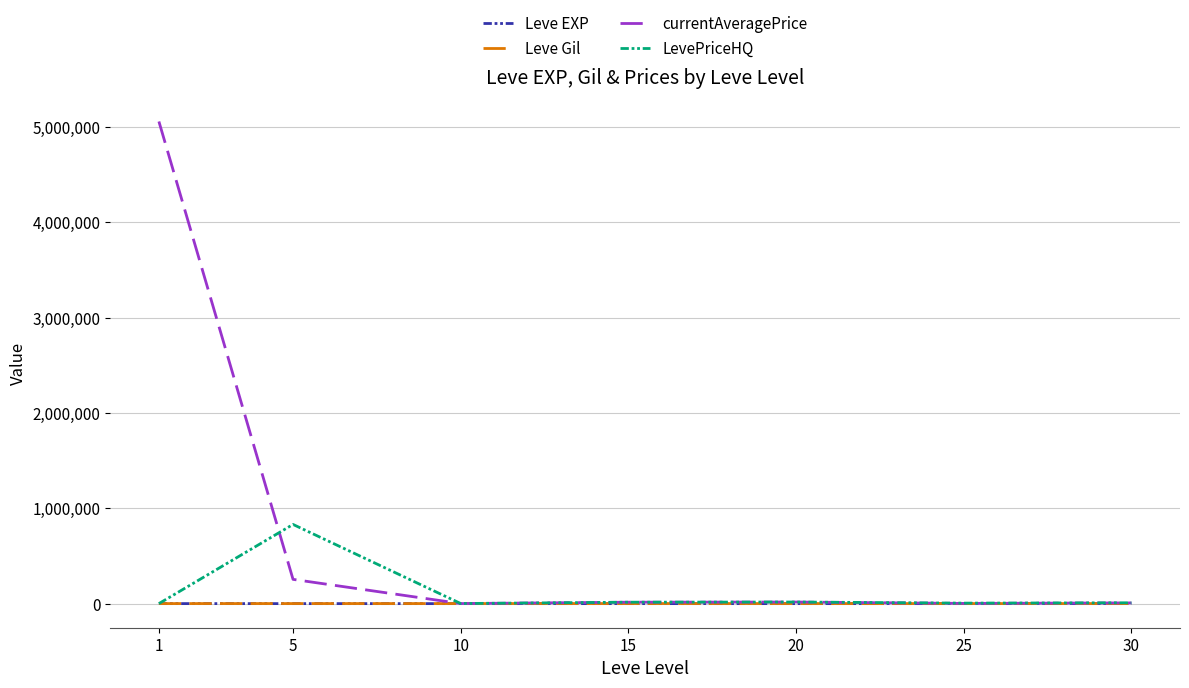

Which series has the largest total across all categories?

currentAveragePrice